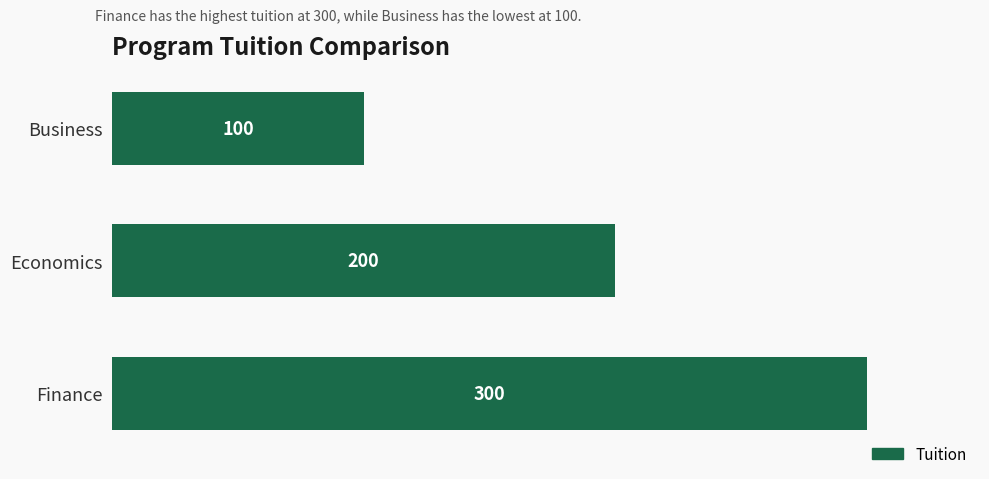

Which has a higher value, Finance or Business?

Finance